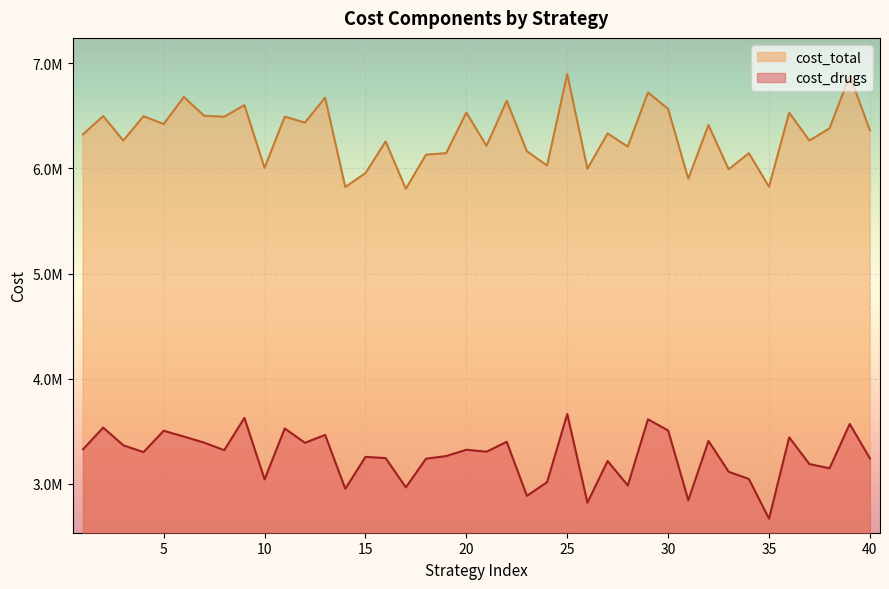

True or false: cost_drugs and cost_total cross at least once.

False